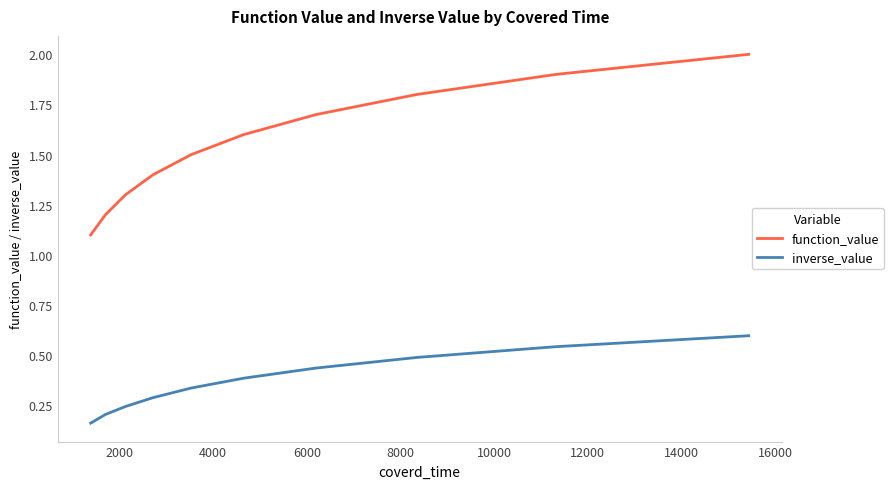

How many inverse_value values are between 0 and 1?

10